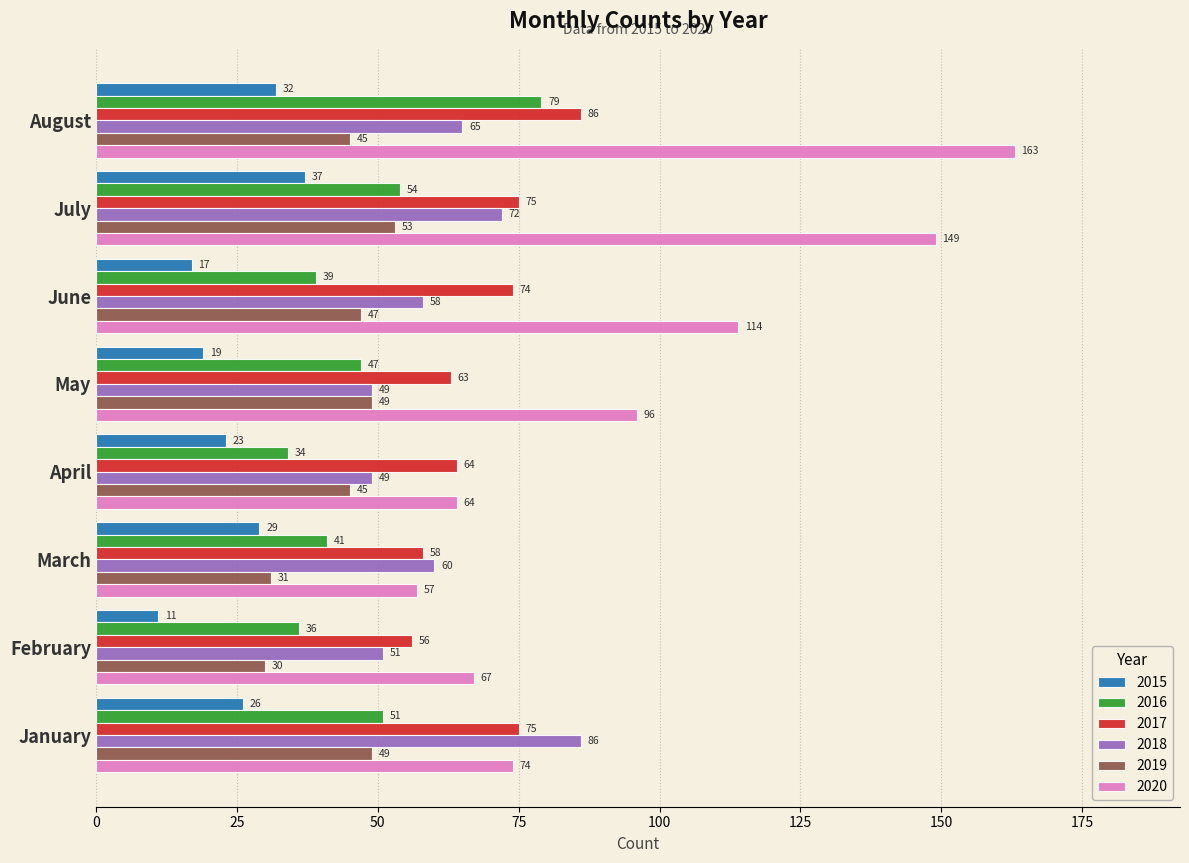

True or false: 2019 has a value of 12 at April.

False